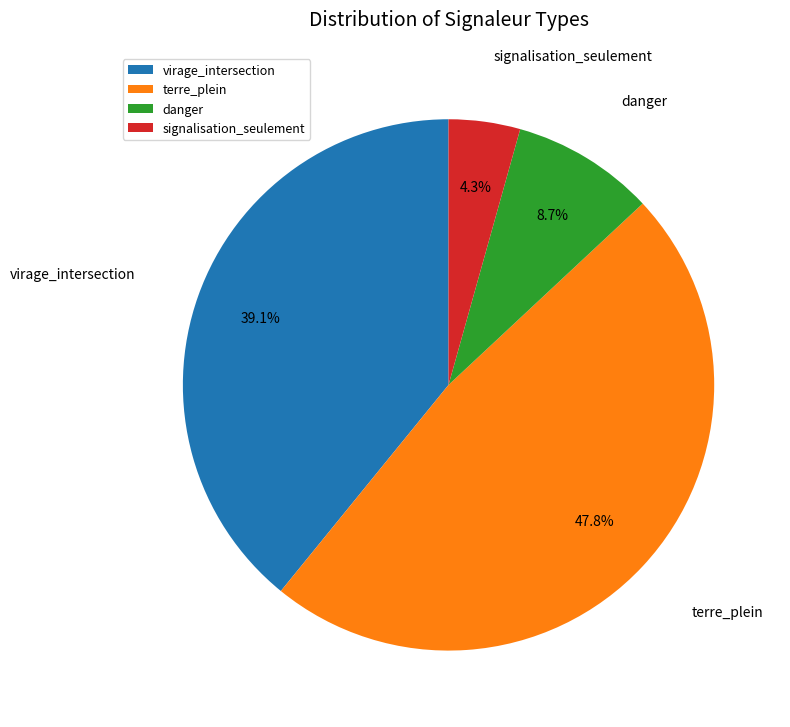

What percentage is NOT represented by virage_intersection?

60.9%